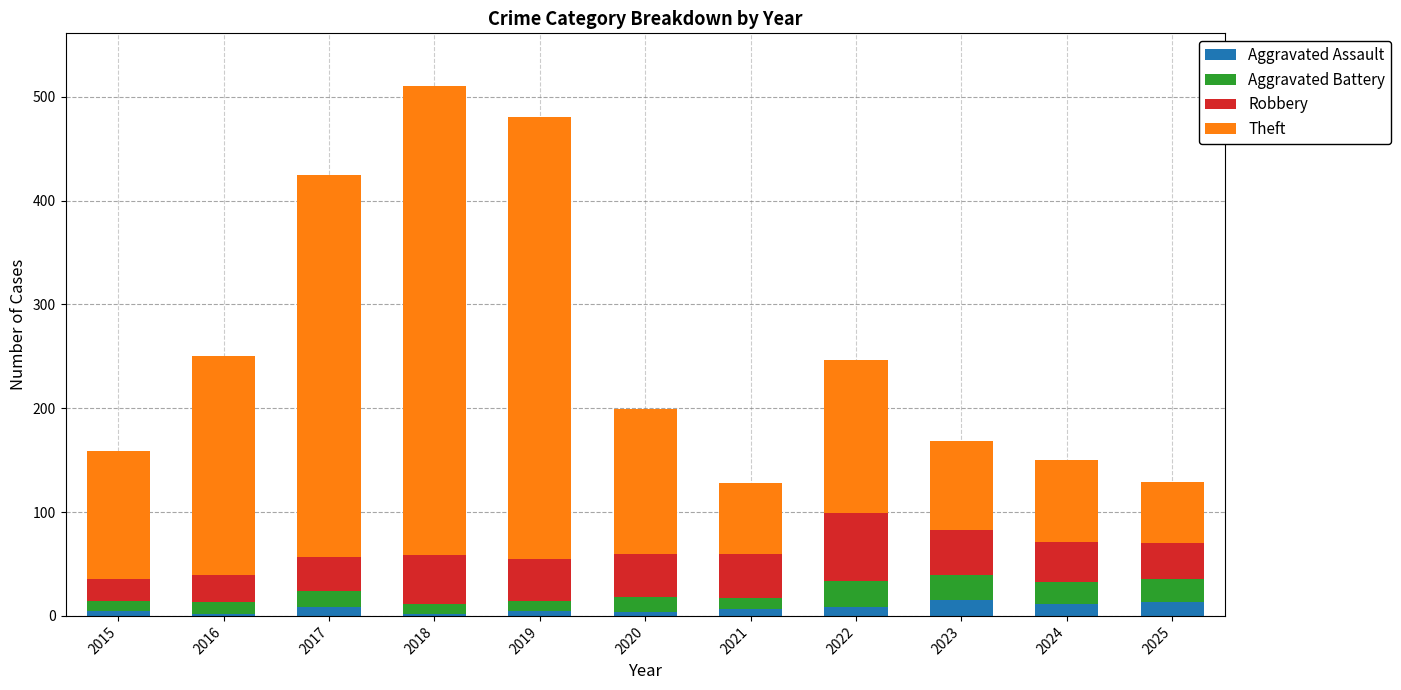

Are the bars horizontal?

No